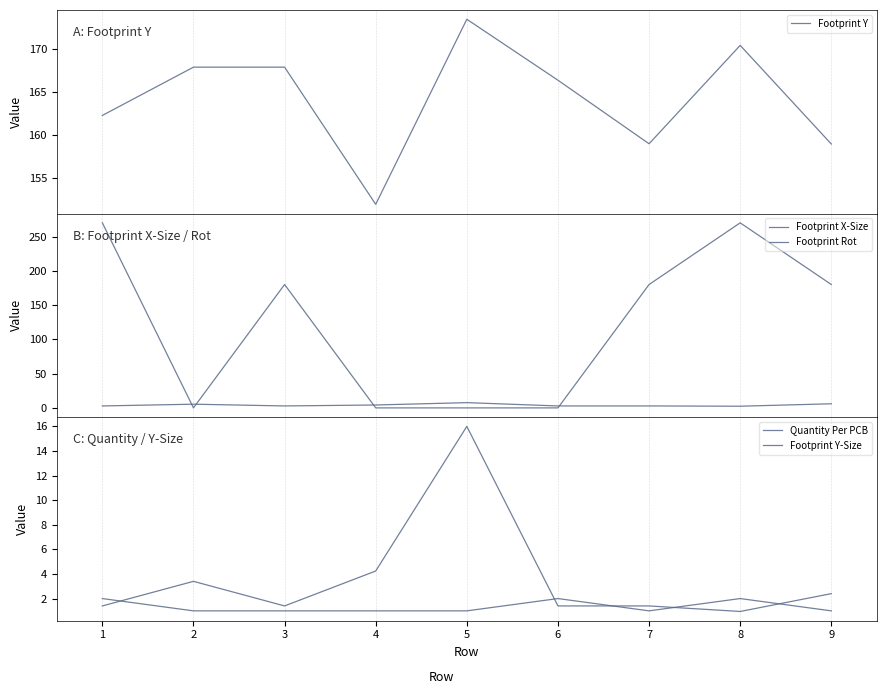

How many lines are shown in the chart?

5